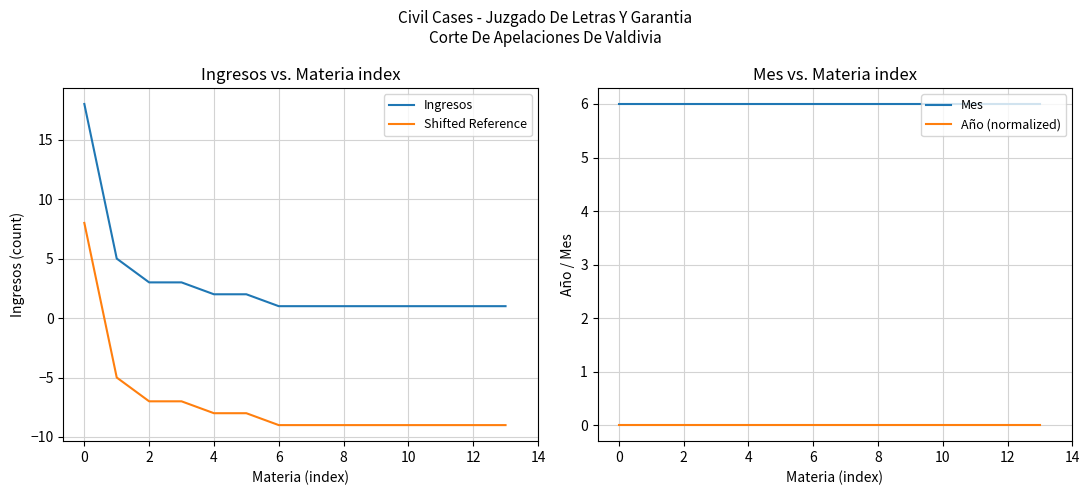

What is the minimum value for Shifted Reference?

-9